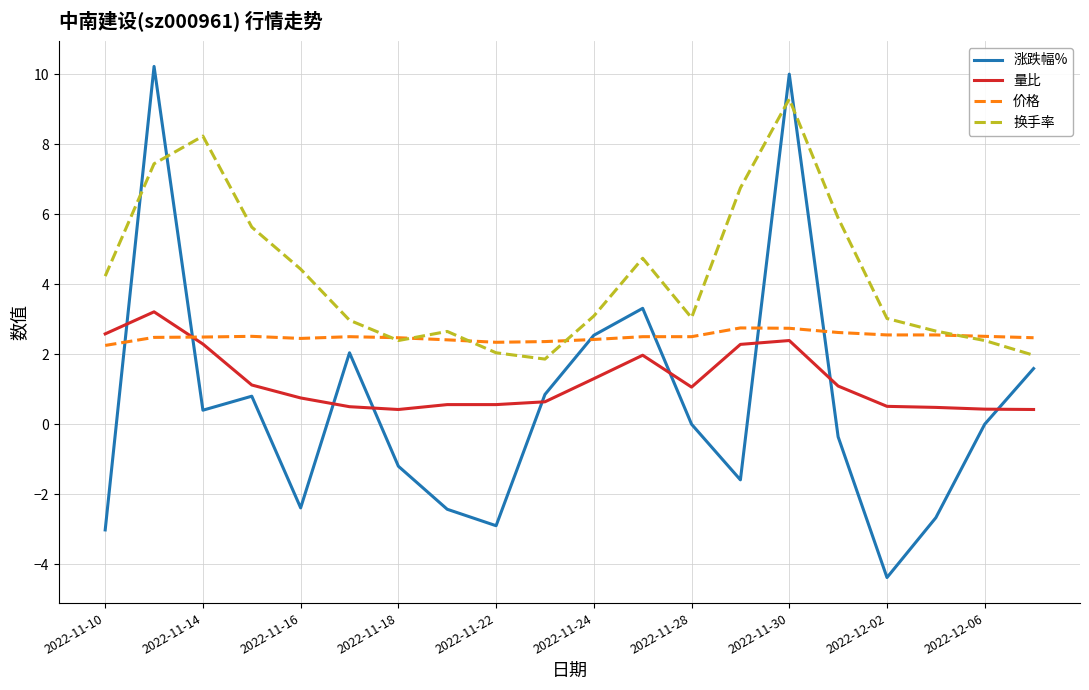

What is the lowest value of the 换手率 series?

1.9